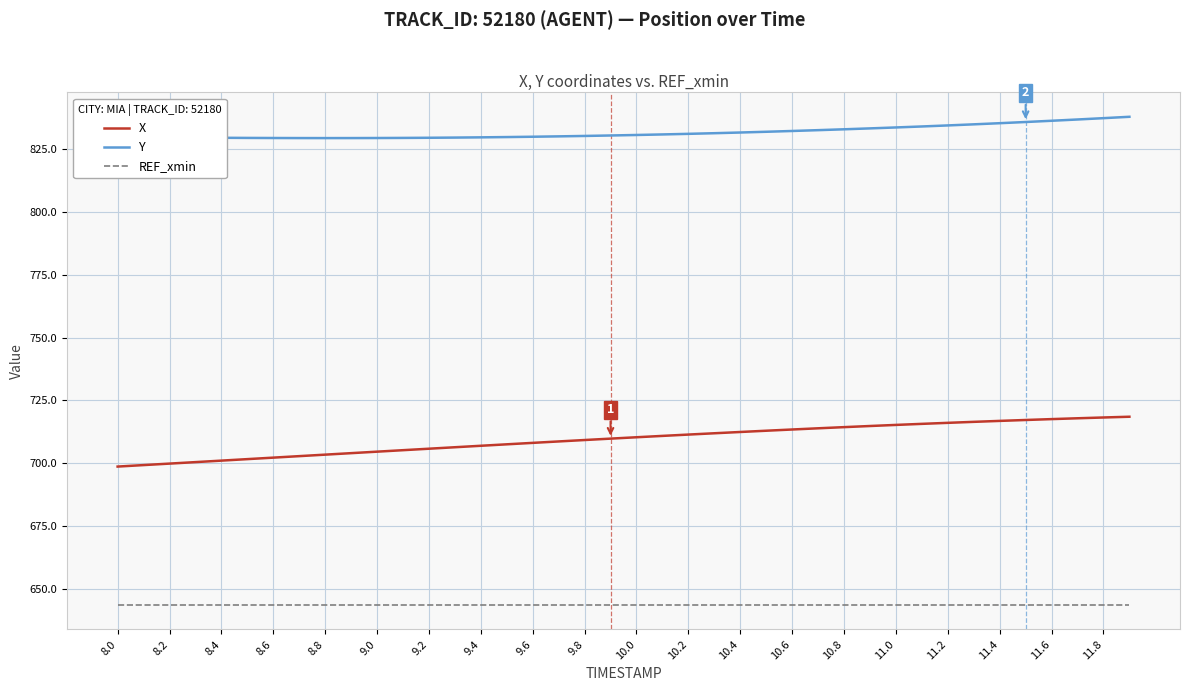

What is the difference between the maximum and minimum values in the Y series?

8.5